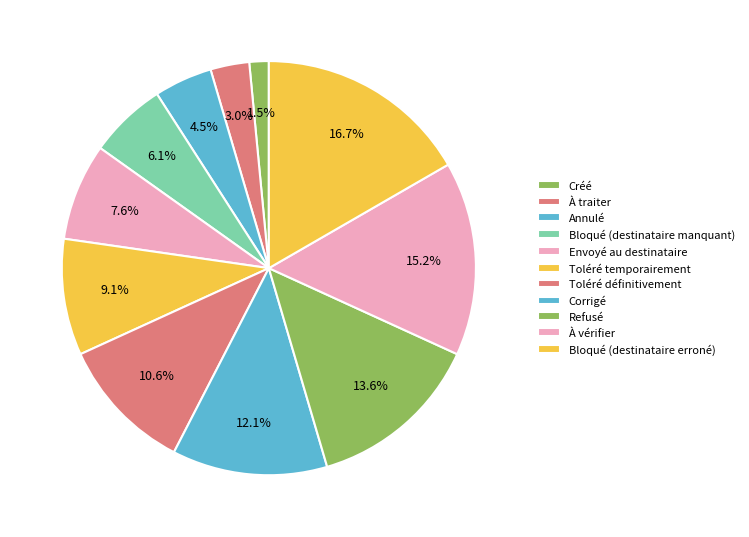

The À traiter slice represents 3% of the pie. True or false?

True